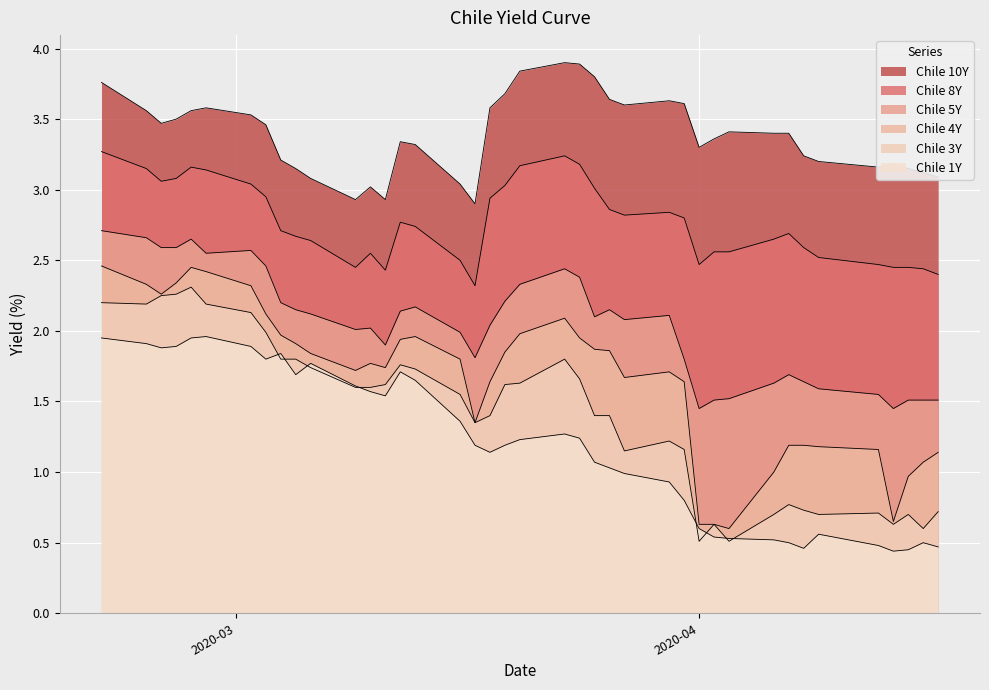

Reading left to right, list all the values displayed in this chart.

Chile 10Y: 3.8	3.6	3.5	3.5	3.6	3.6	3.5	3.5	3.2	3.1	3.1	2.9	3.0	2.9	3.3	3.3	3.0	2.9	3.6	3.7	3.8	3.9	3.9	3.8	3.6	3.6	3.6	3.6	3.3	3.4	3.4	3.4	3.4	3.2	3.2	3.2	3.2	3.1	3.1	3.1
Chile 8Y: 3.3	3.1	3.1	3.1	3.2	3.1	3.0	3.0	2.7	2.7	2.6	2.5	2.5	2.4	2.8	2.7	2.5	2.3	2.9	3.0	3.2	3.2	3.2	3.0	2.9	2.8	2.8	2.8	2.5	2.6	2.6	2.6	2.7	2.6	2.5	2.5	2.5	2.5	2.4	2.4
Chile 5Y: 2.7	2.7	2.6	2.6	2.6	2.5	2.6	2.5	2.2	2.1	2.1	2.0	2.0	1.9	2.1	2.2	2.0	1.8	2.0	2.2	2.3	2.4	2.4	2.1	2.1	2.1	2.1	1.8	1.4	1.5	1.5	1.6	1.7	1.6	1.6	1.6	1.4	1.5	1.5	1.5
Chile 4Y: 2.5	2.3	2.3	2.3	2.5	2.4	2.3	2.1	2.0	1.9	1.8	1.7	1.8	1.7	1.9	2.0	1.8	1.4	1.6	1.9	2.0	2.1	1.9	1.9	1.9	1.7	1.7	1.6	0.6	0.6	0.6	1.0	1.2	1.2	1.2	1.2	0.7	1.0	1.1	1.1
Chile 3Y: 2.2	2.2	2.2	2.3	2.3	2.2	2.1	2.0	1.8	1.8	1.7	1.6	1.6	1.6	1.8	1.7	1.6	1.4	1.4	1.6	1.6	1.8	1.7	1.4	1.4	1.1	1.2	1.2	0.5	0.6	0.5	0.7	0.8	0.7	0.7	0.7	0.6	0.7	0.6	0.7
Chile 1Y: 1.9	1.9	1.9	1.9	1.9	2.0	1.9	1.8	1.8	1.7	1.8	1.6	1.6	1.5	1.7	1.6	1.4	1.2	1.1	1.2	1.2	1.3	1.2	1.1	1.0	1.0	0.9	0.8	0.6	0.5	0.5	0.5	0.5	0.5	0.6	0.5	0.4	0.5	0.5	0.5